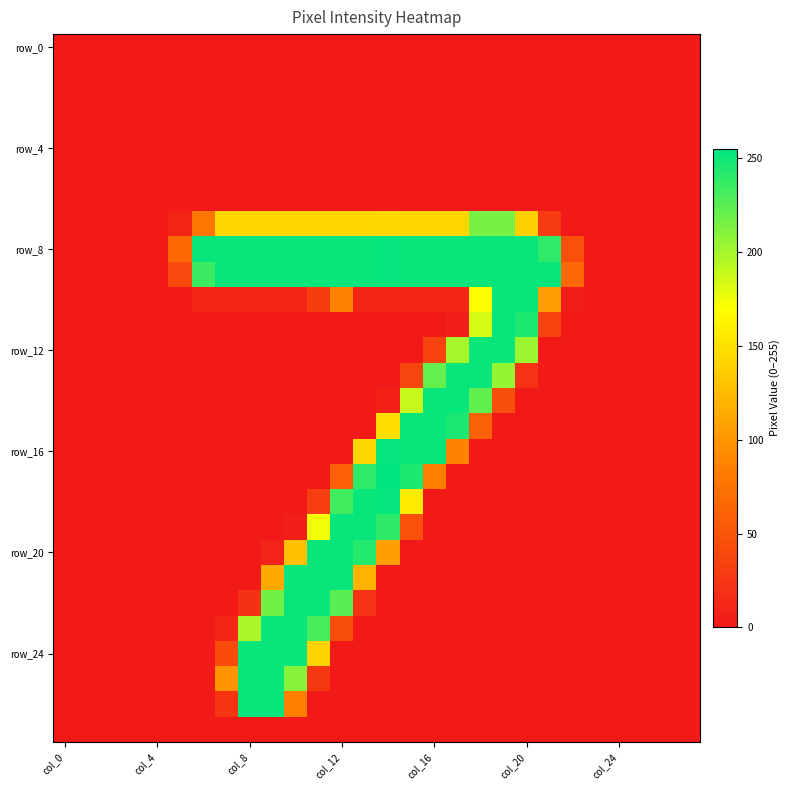

Count the number of categories in the chart.

28